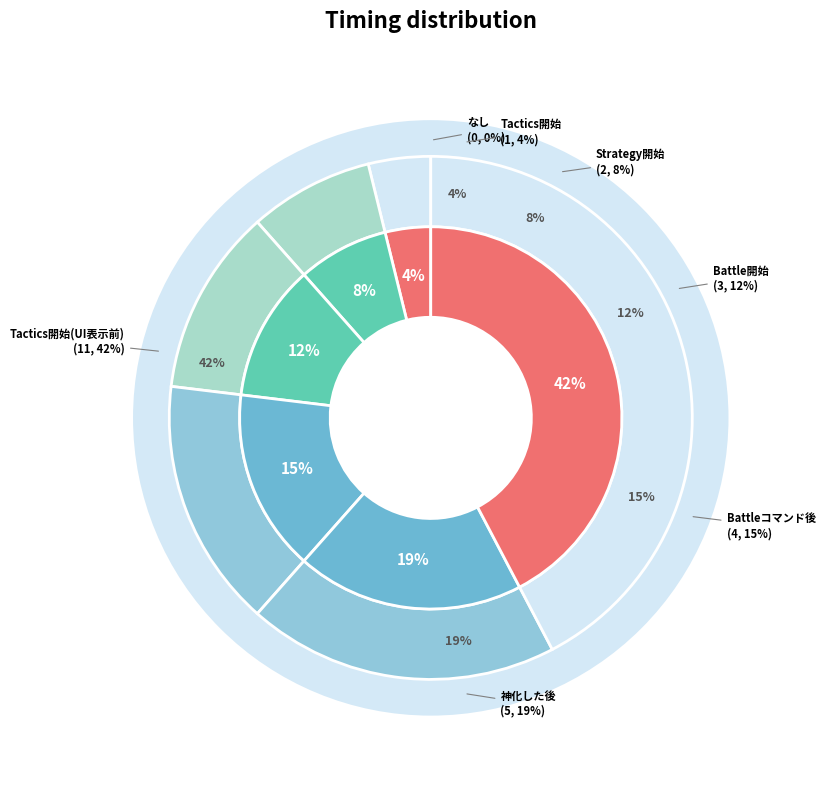

Count the number of slices in the pie.

7